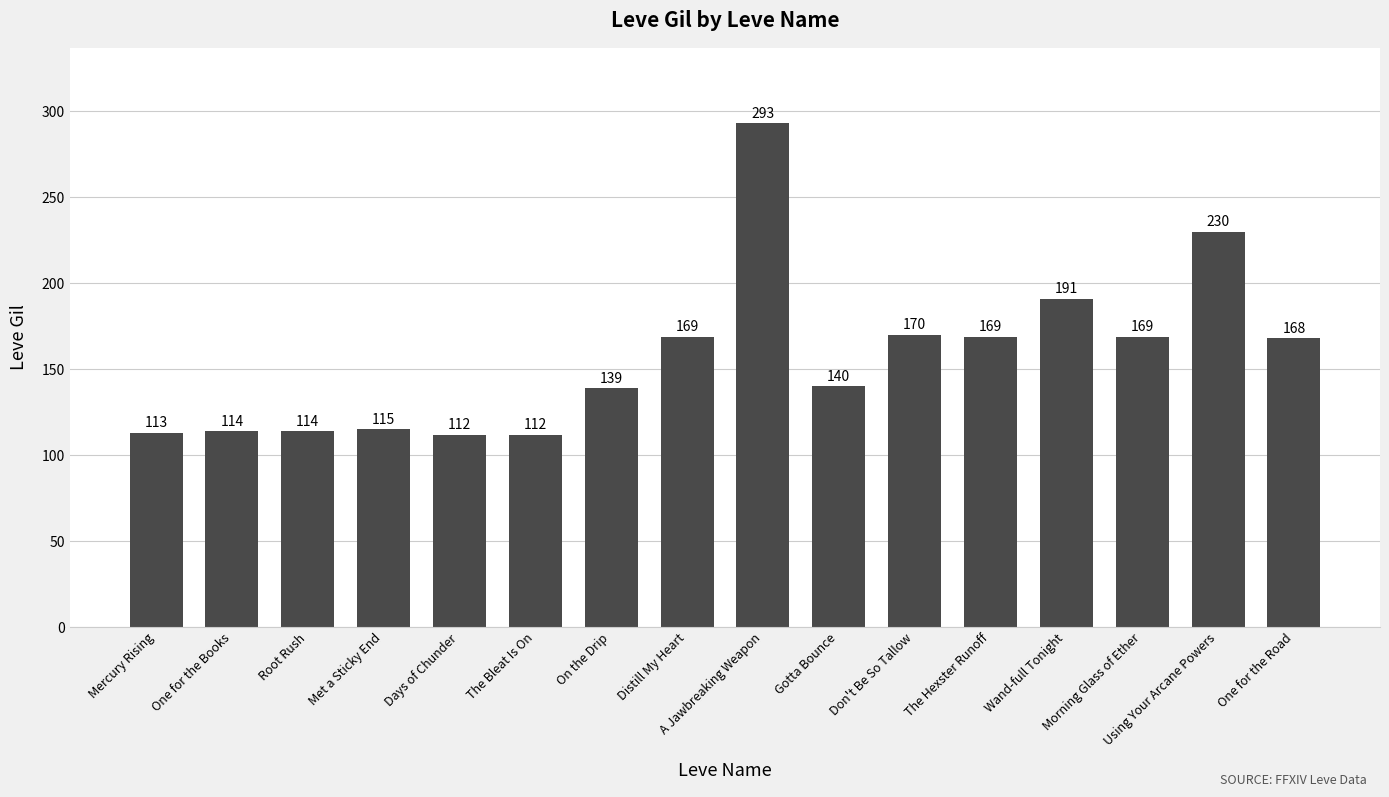

What is the value of the 13th bar from the left?

191